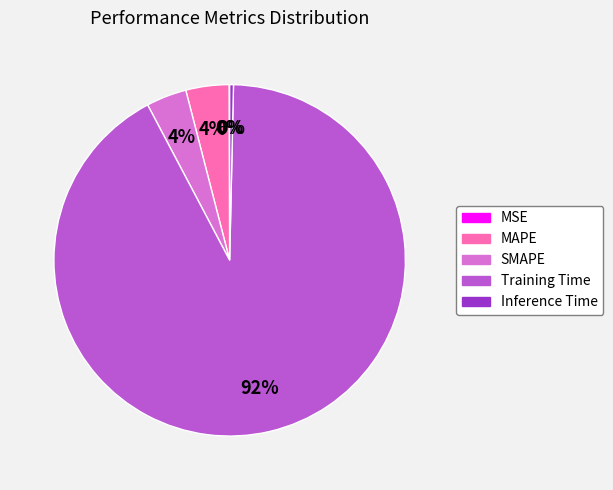

Which category has the biggest portion of the pie?

Training Time